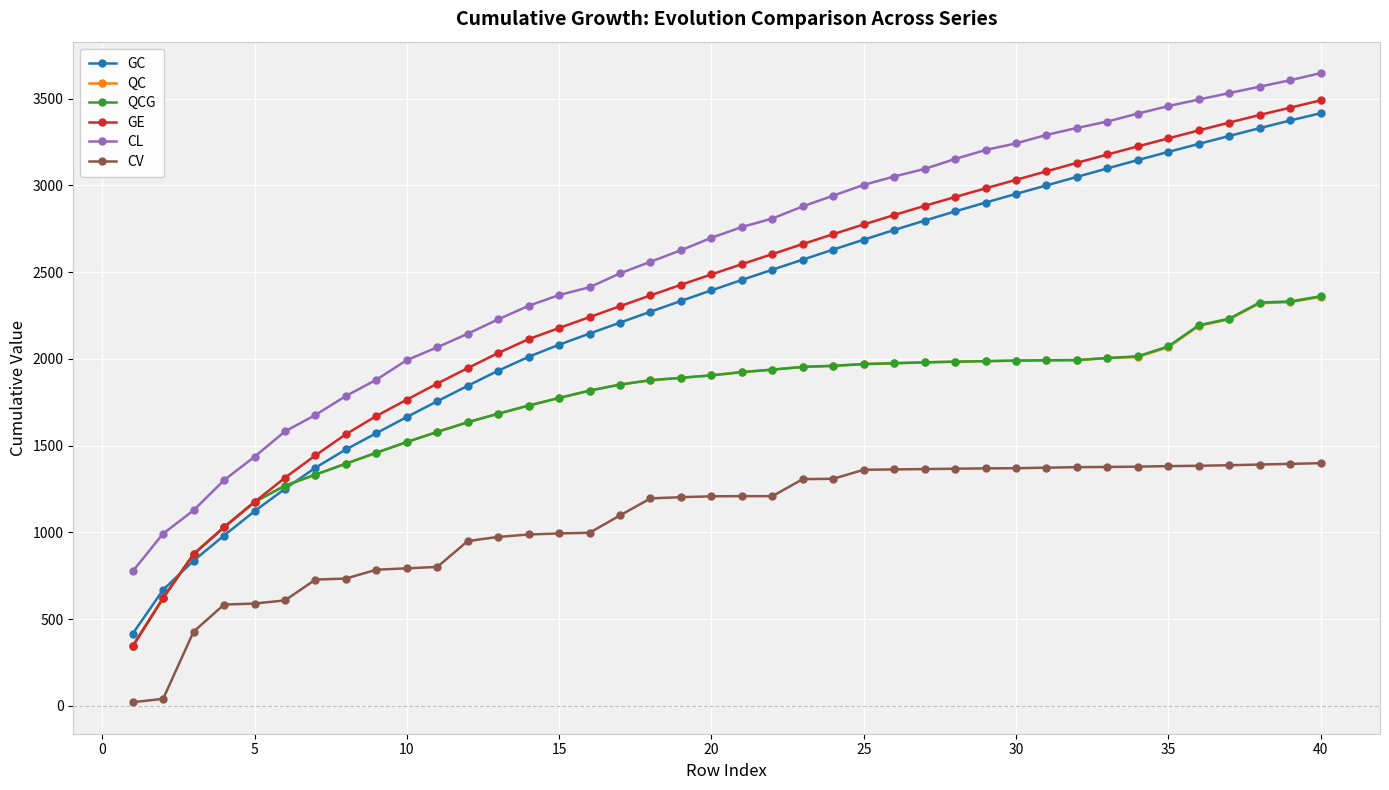

True or false: CL and GE intersect in this chart.

False